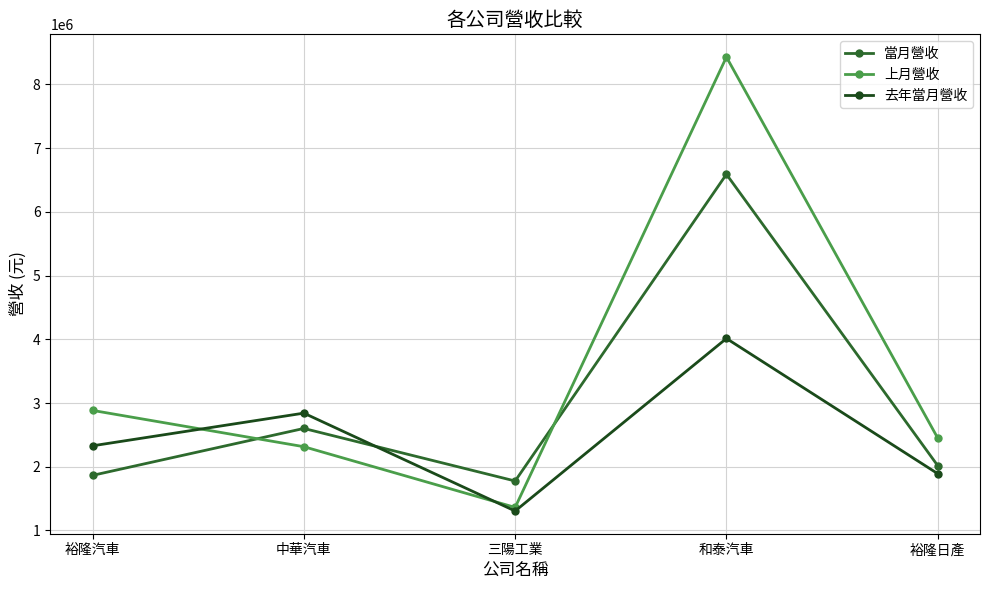

How many lines are shown in the chart?

3